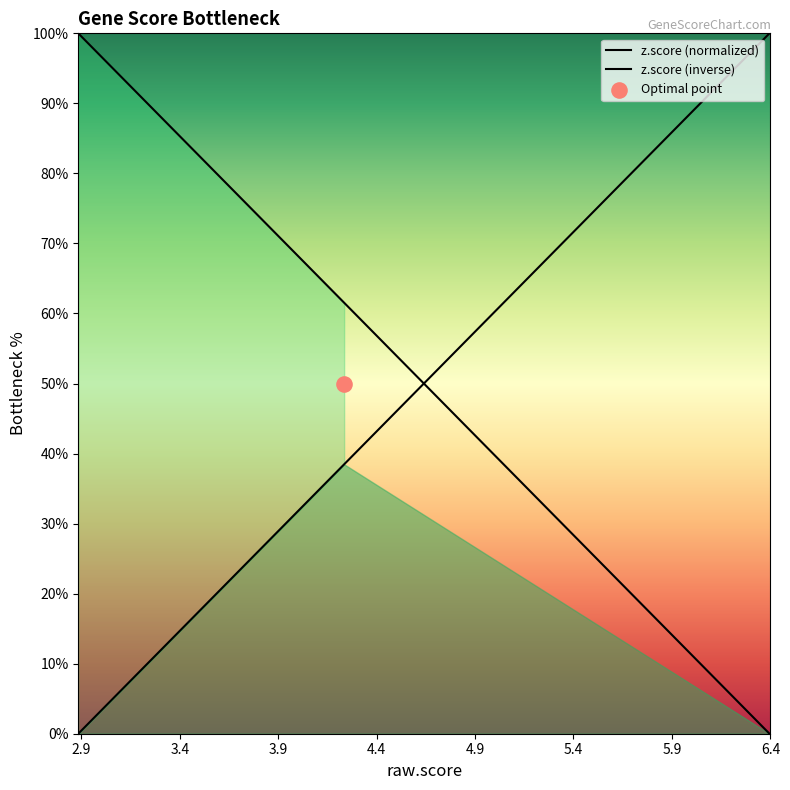

What are all the series names shown in the legend?

z.score (normalized), z.score (inverse)